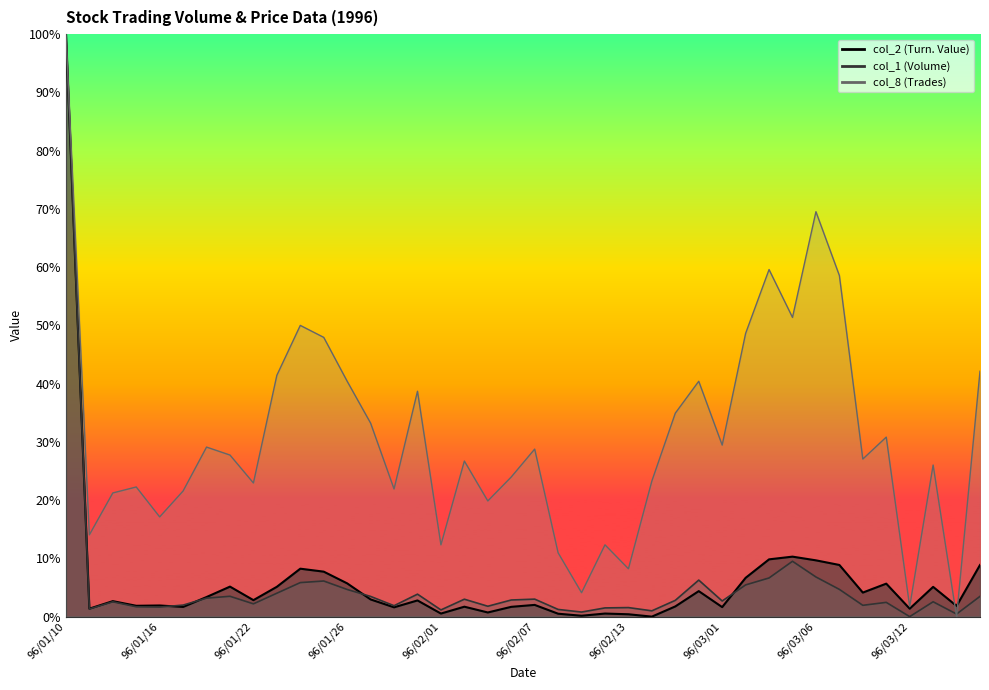

How many interior local peaks does the col_2 series have?

12